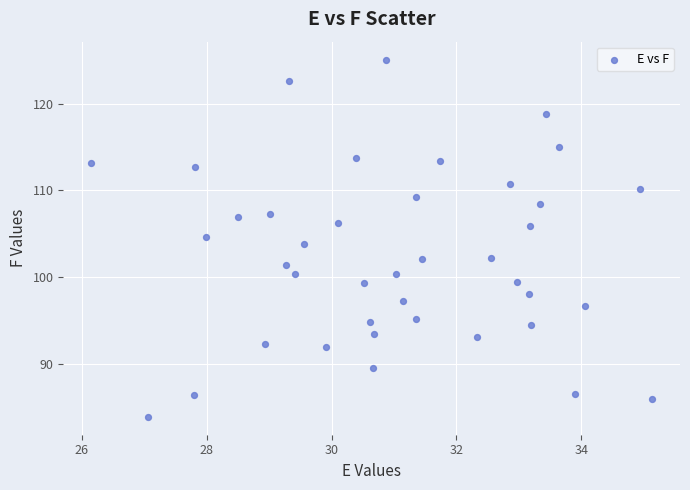

What is the range of Y values (max minus min)?

41.2